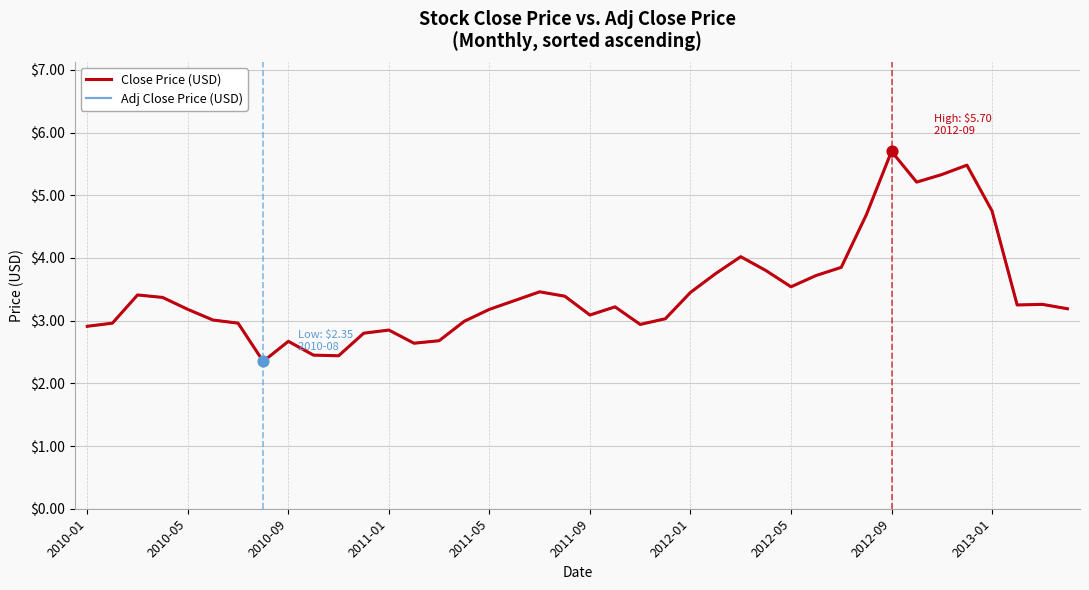

At how many categories does at least one series exceed 4?

7